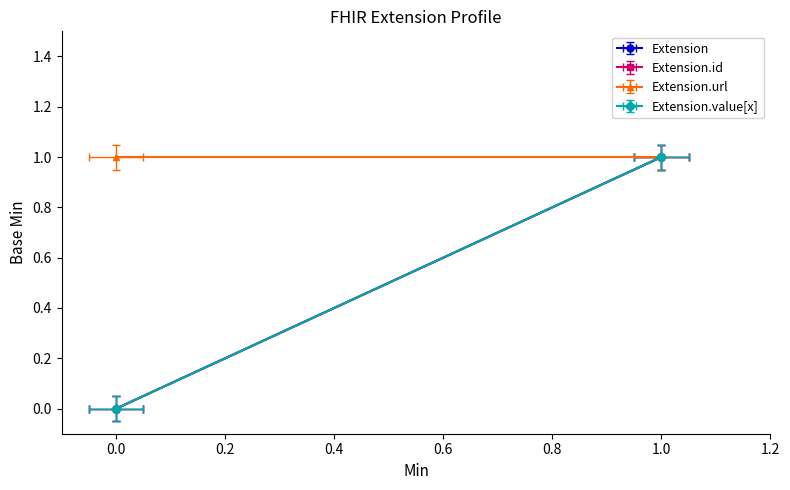

True or false: Extension.value[x] and Extension.url cross at least once.

False